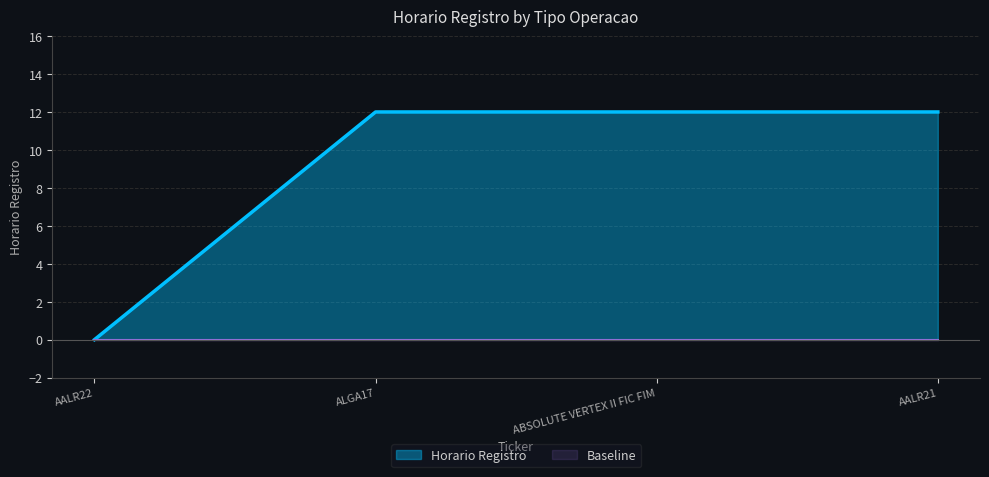

How many categories are shown in the chart?

4